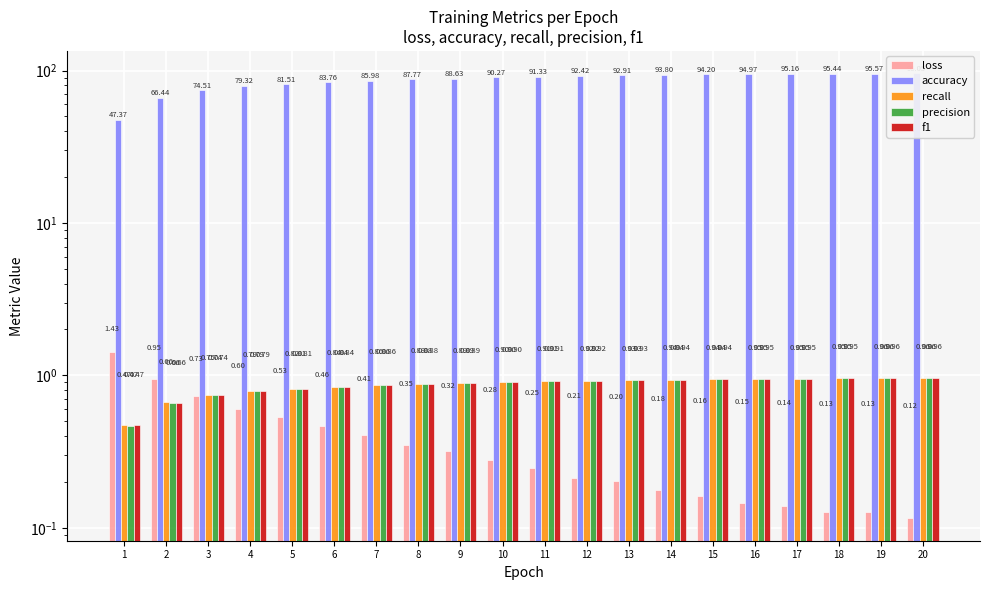

What is the difference between the highest and lowest values at 16?

94.8